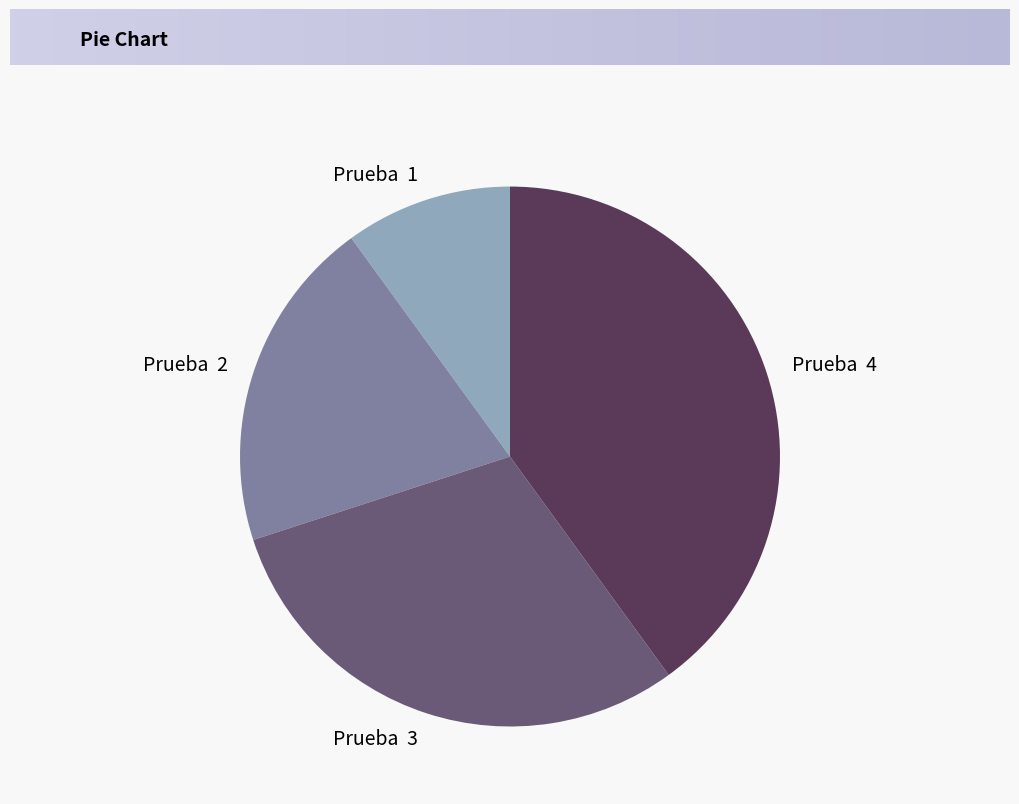

Do Prueba 4 and Prueba 3 together represent more than half of the pie?

Yes